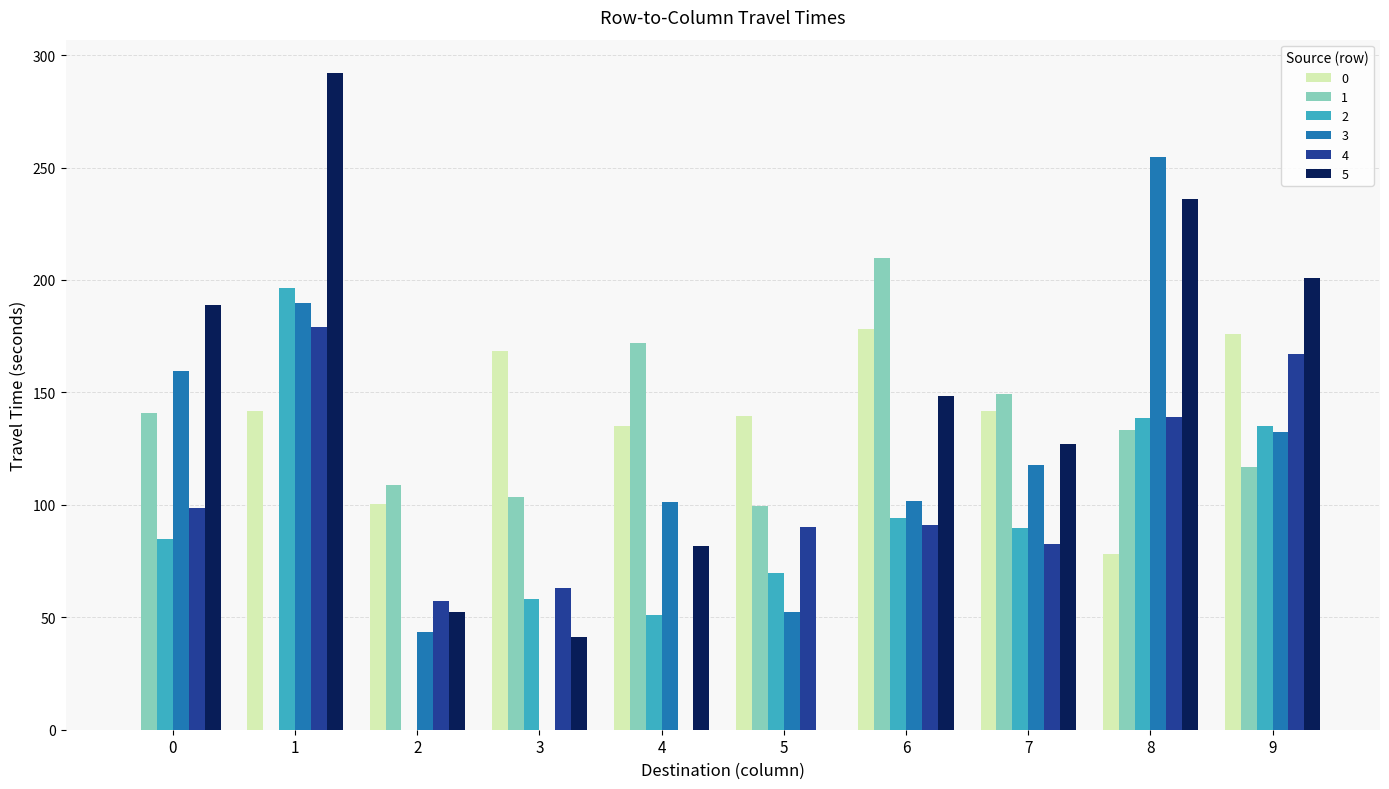

What value does the 5 series have at 0?

188.8